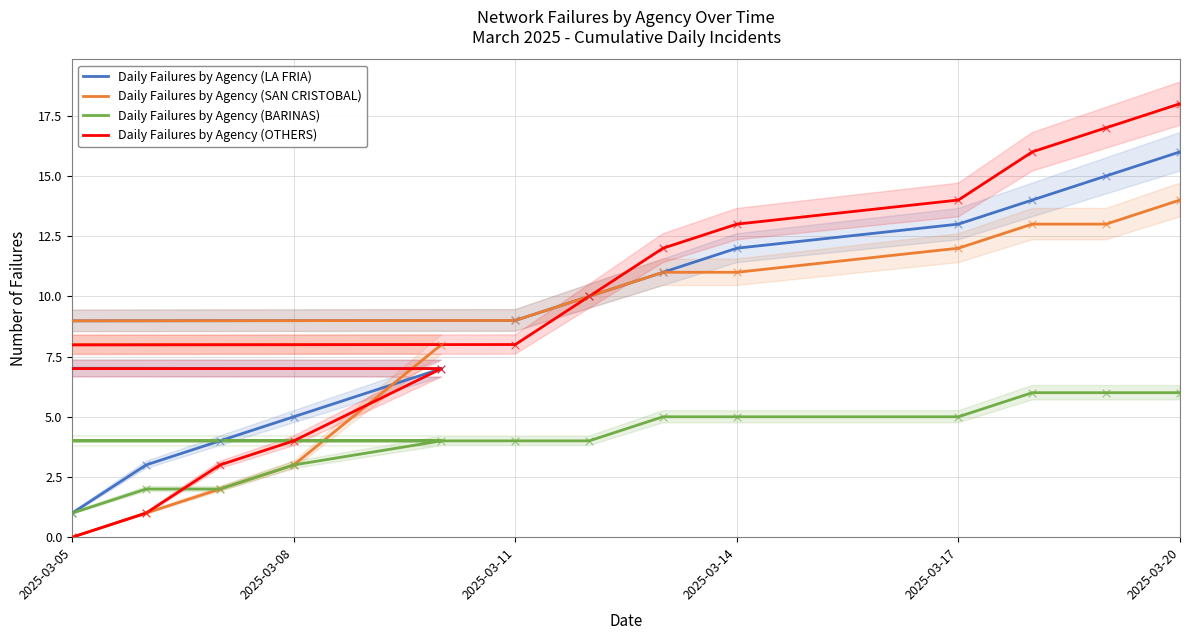

What is the total value across all series at 2025-03-20?

54